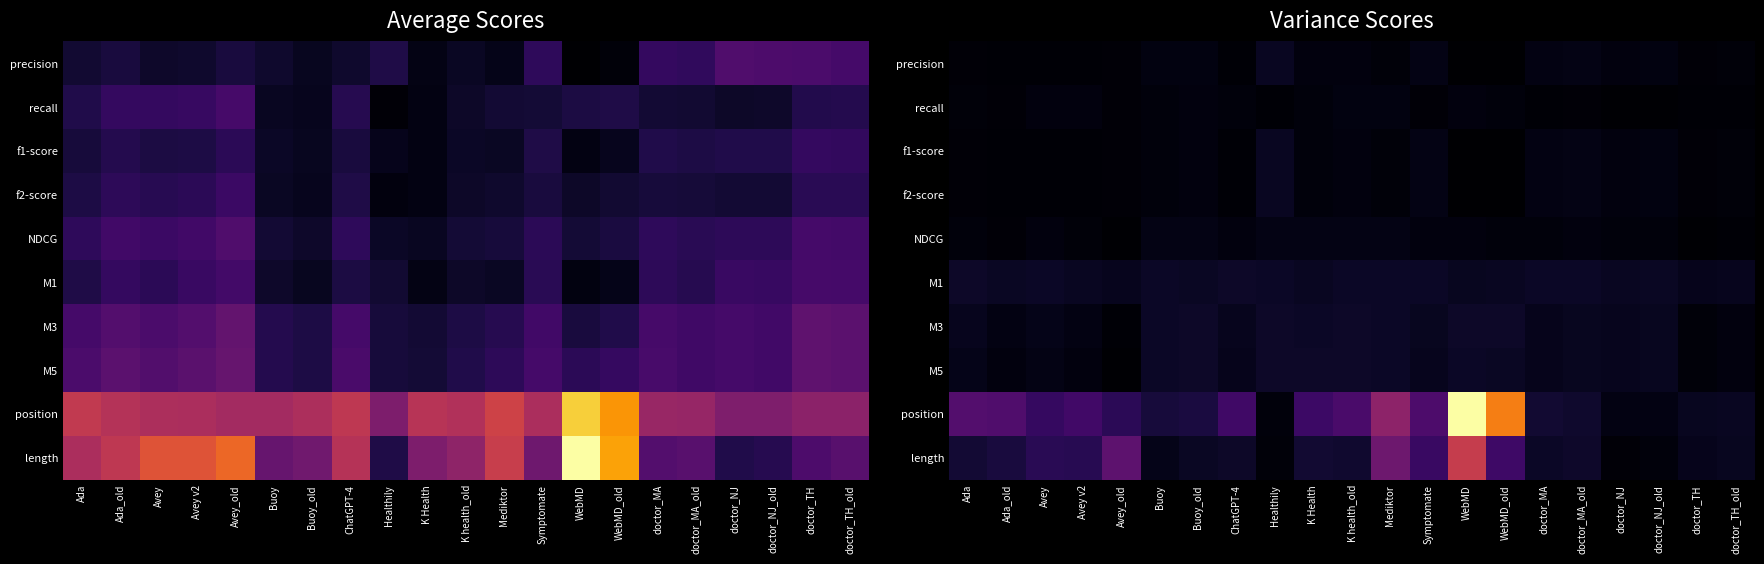

The M1 series shows 0.1 at Mediktor. True or false?

False